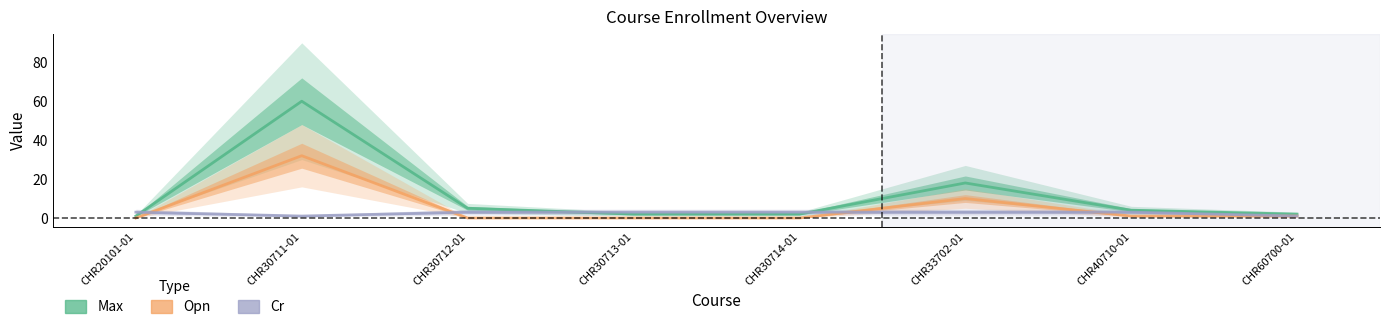

The Max series shows 4 at CHR40710-01. True or false?

True